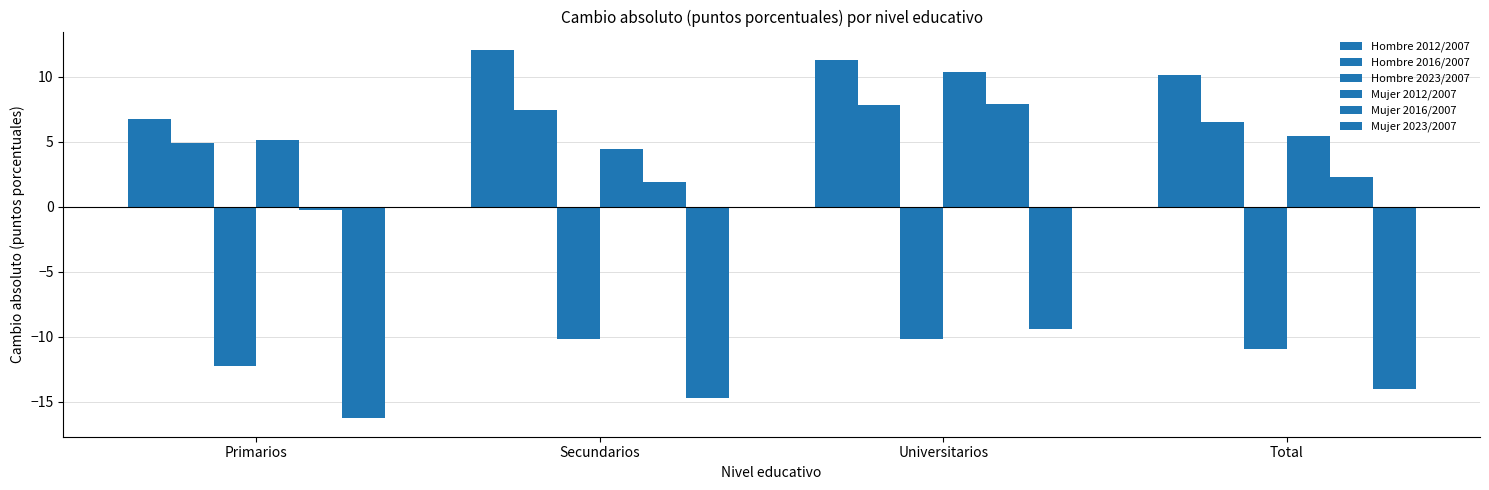

Are the bars horizontal?

No